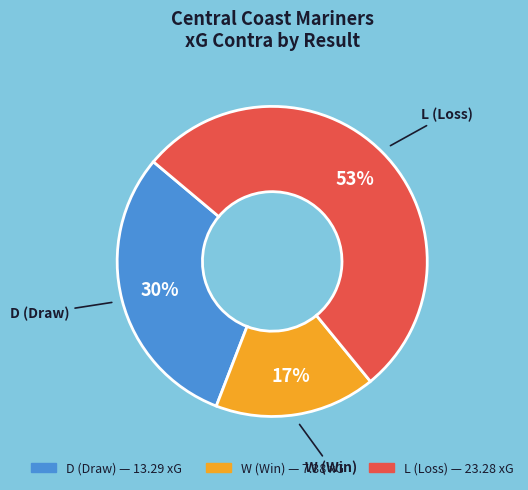

To the nearest percent, what is the average slice percentage?

33%